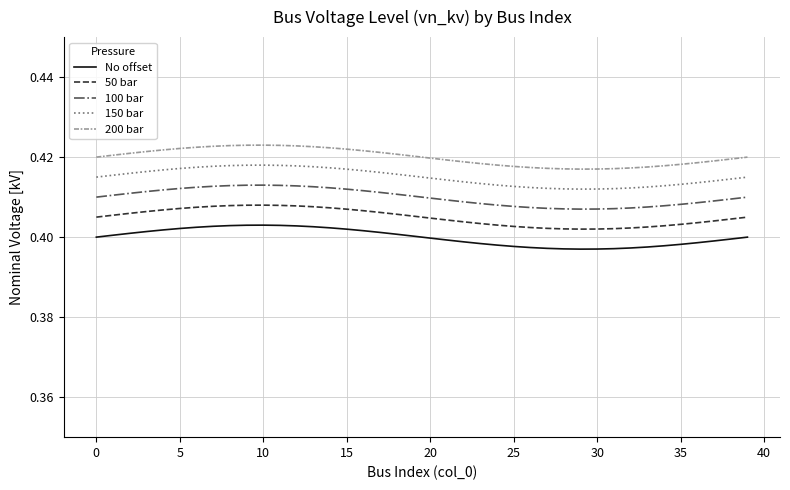

Rank the series by their average value, from highest to lowest.

200 bar, 150 bar, 100 bar, 50 bar, No offset